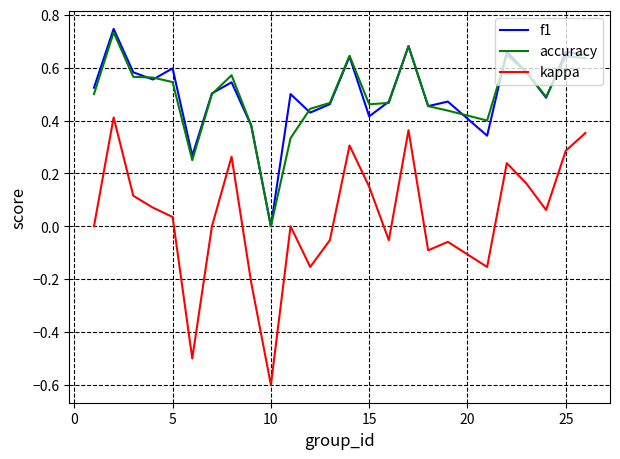

True or false: kappa and accuracy intersect in this chart.

False